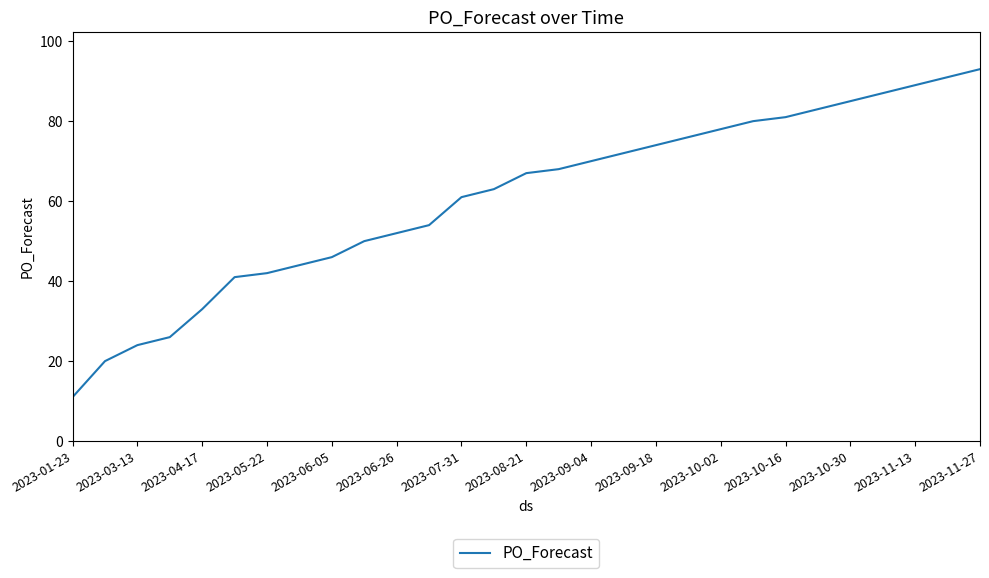

What is the difference between the maximum and minimum values?

82